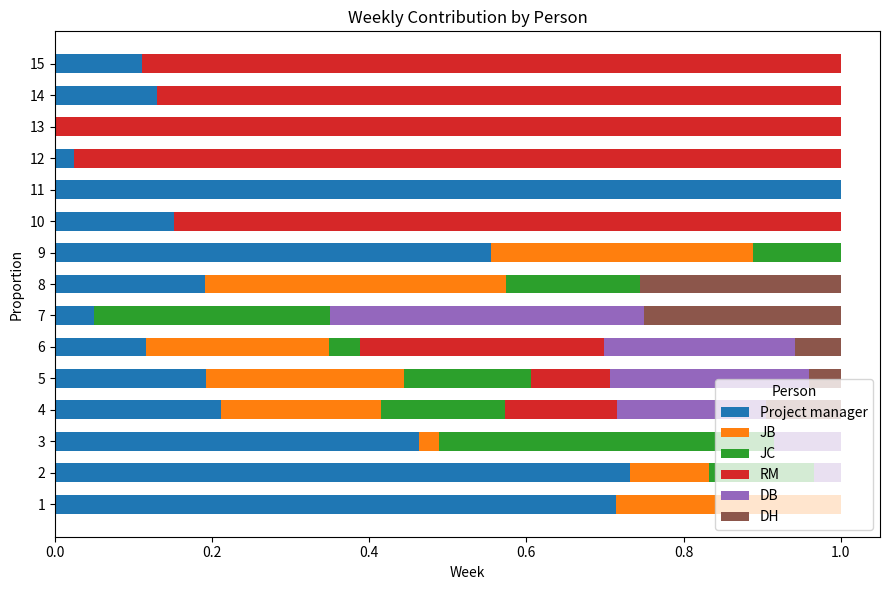

What is the sum of all Project manager values?

4.6